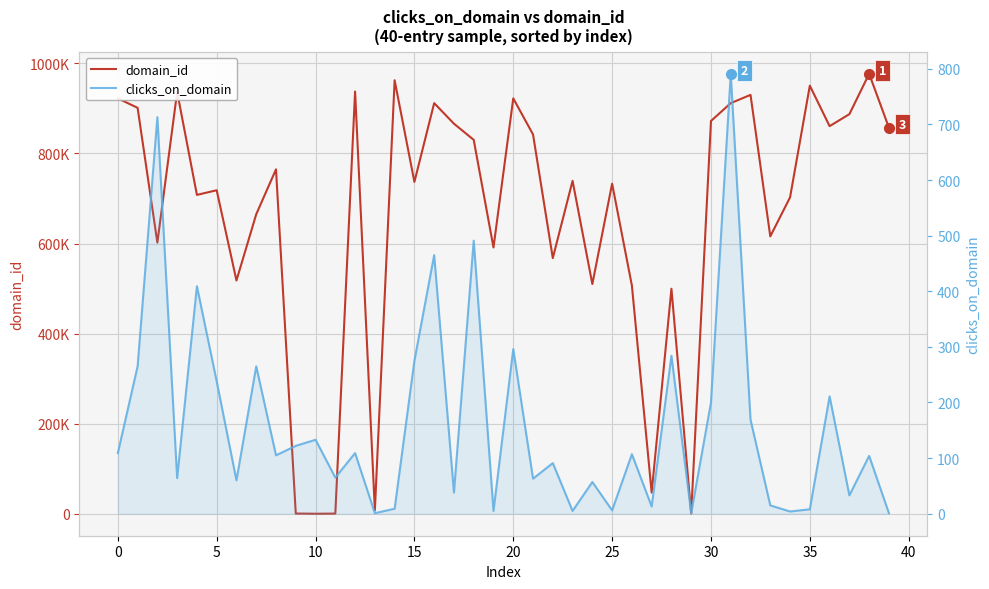

True or false: clicks_on_domain has more than 1 points higher than both neighbors.

True